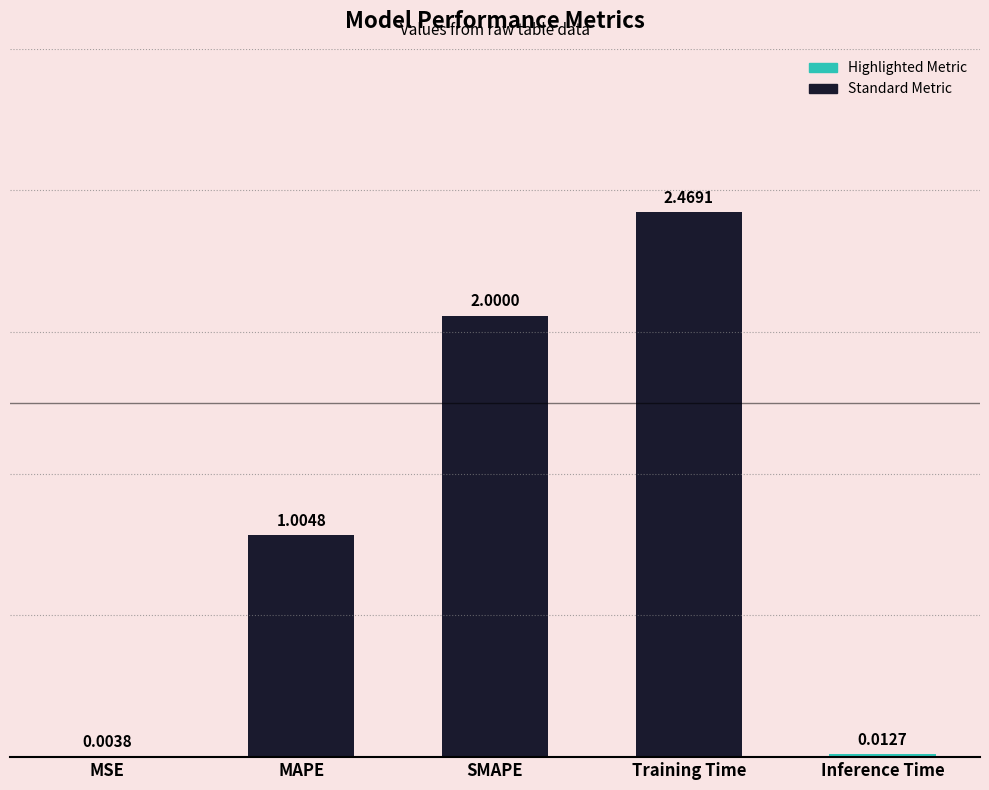

What is the sum of all values?

5.5